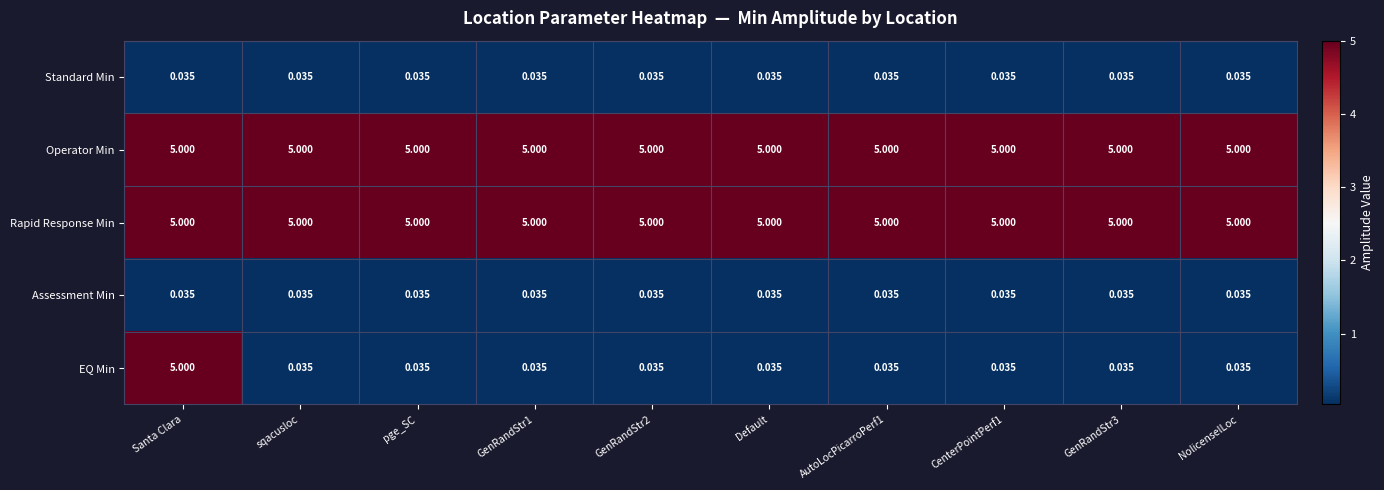

What is the spread (max minus min) of values at Default?

5.0